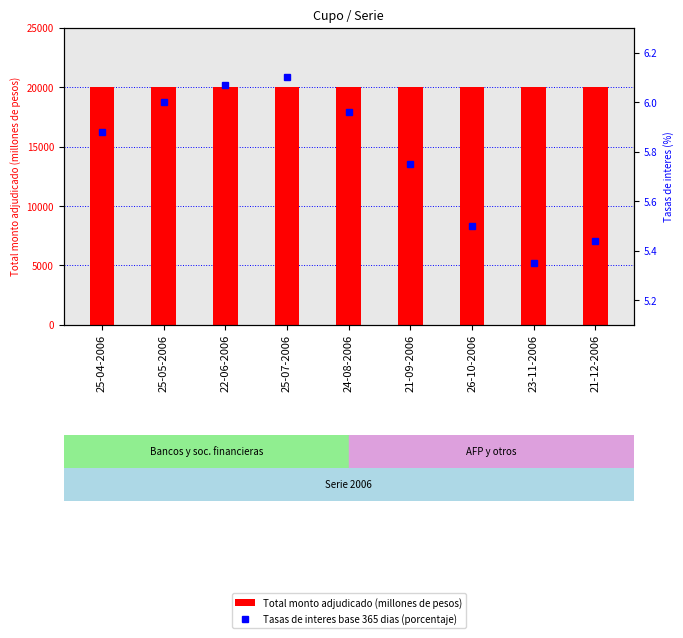

Which series has the largest total across all categories?

Total monto adjudicado (millones de pesos)